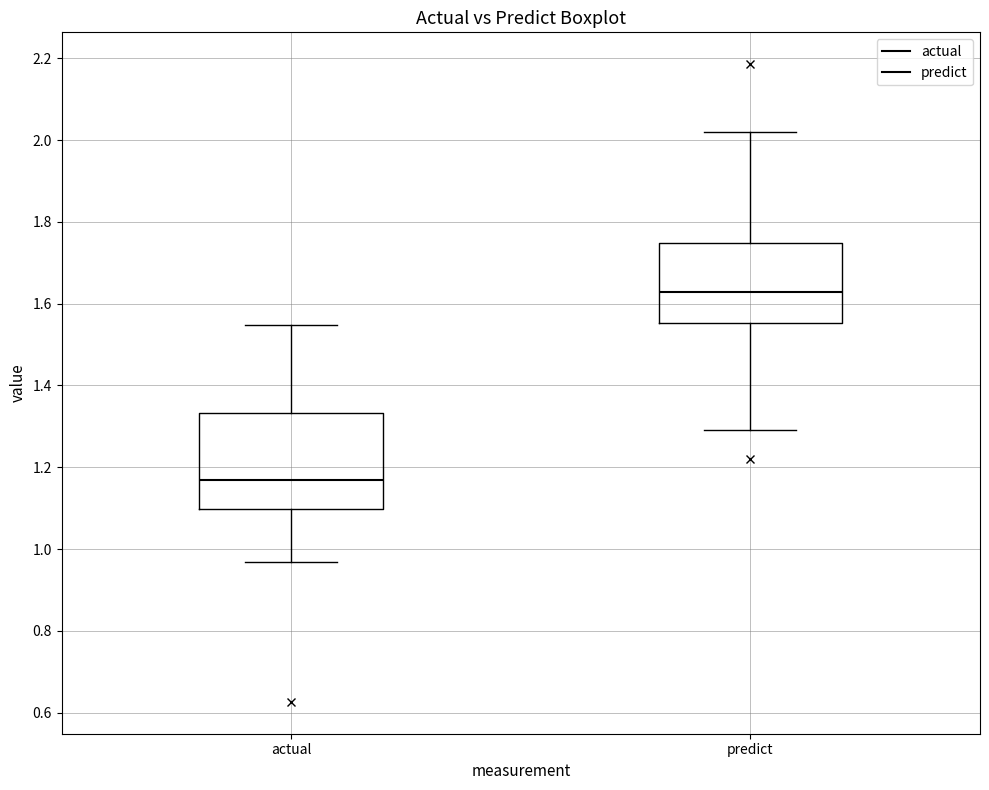

Where does the lower whisker of the box for actual end on the y-axis? The values are not printed on the chart, so give them approximately, as read against the axis.

0.96